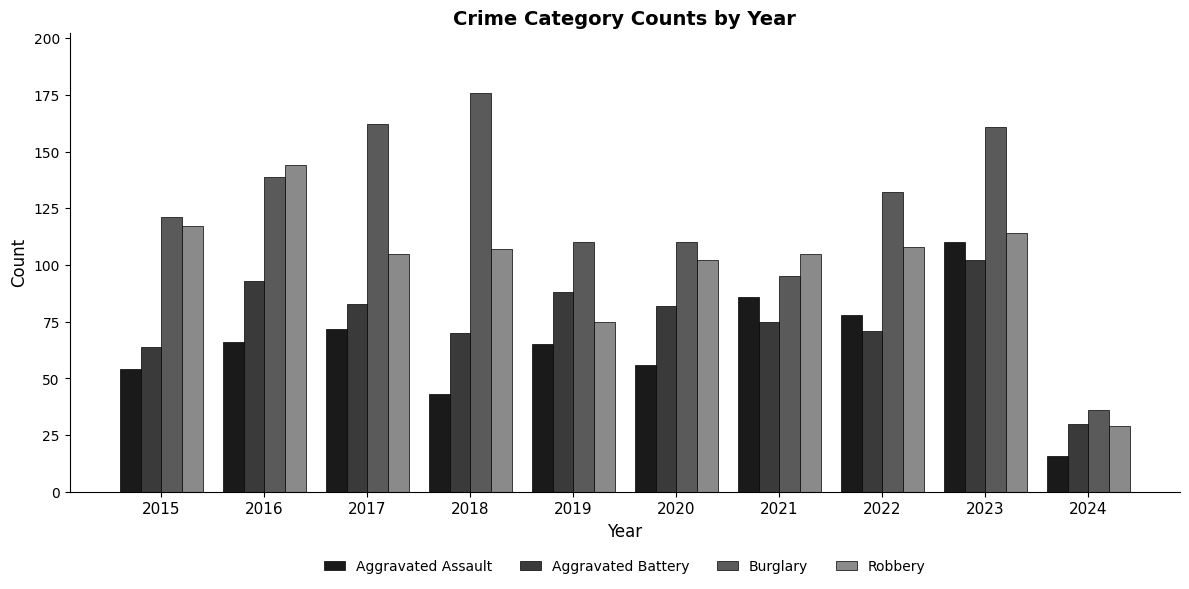

Read the Burglary value at 2021, to the nearest 10.

100